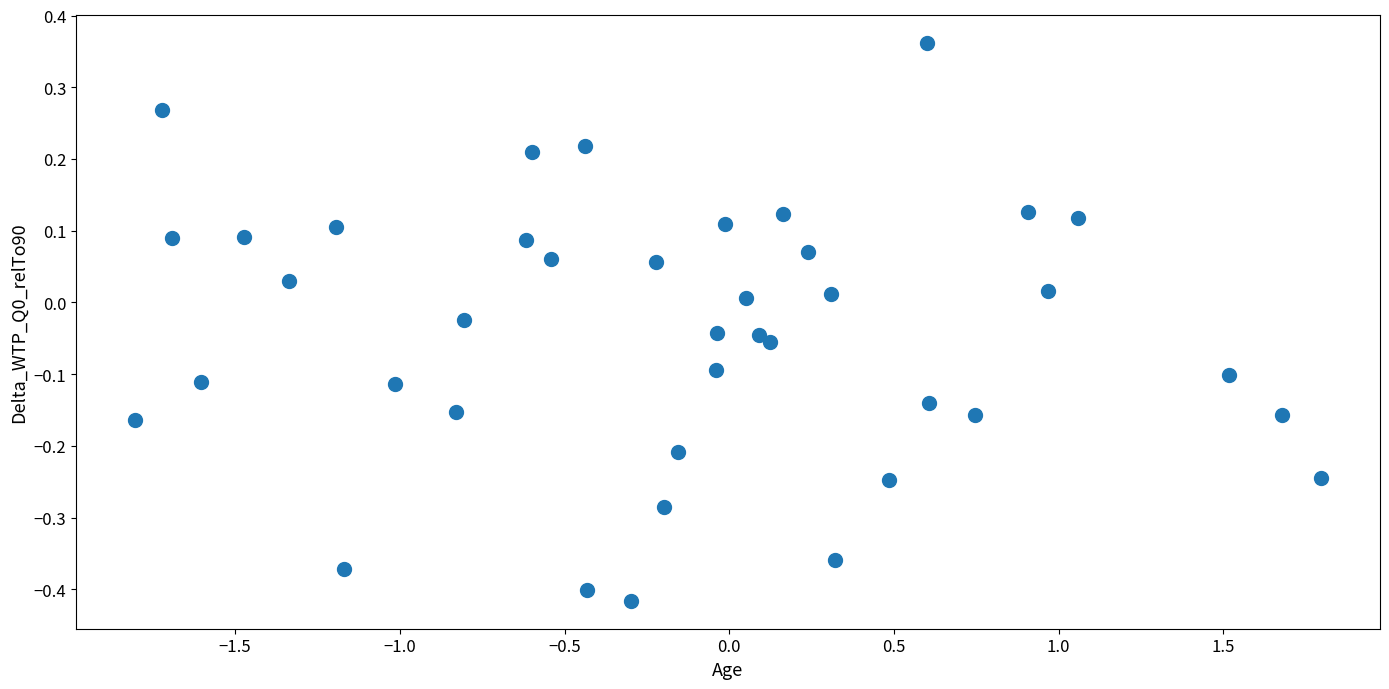

What is the range of Y values (max minus min)?

0.8